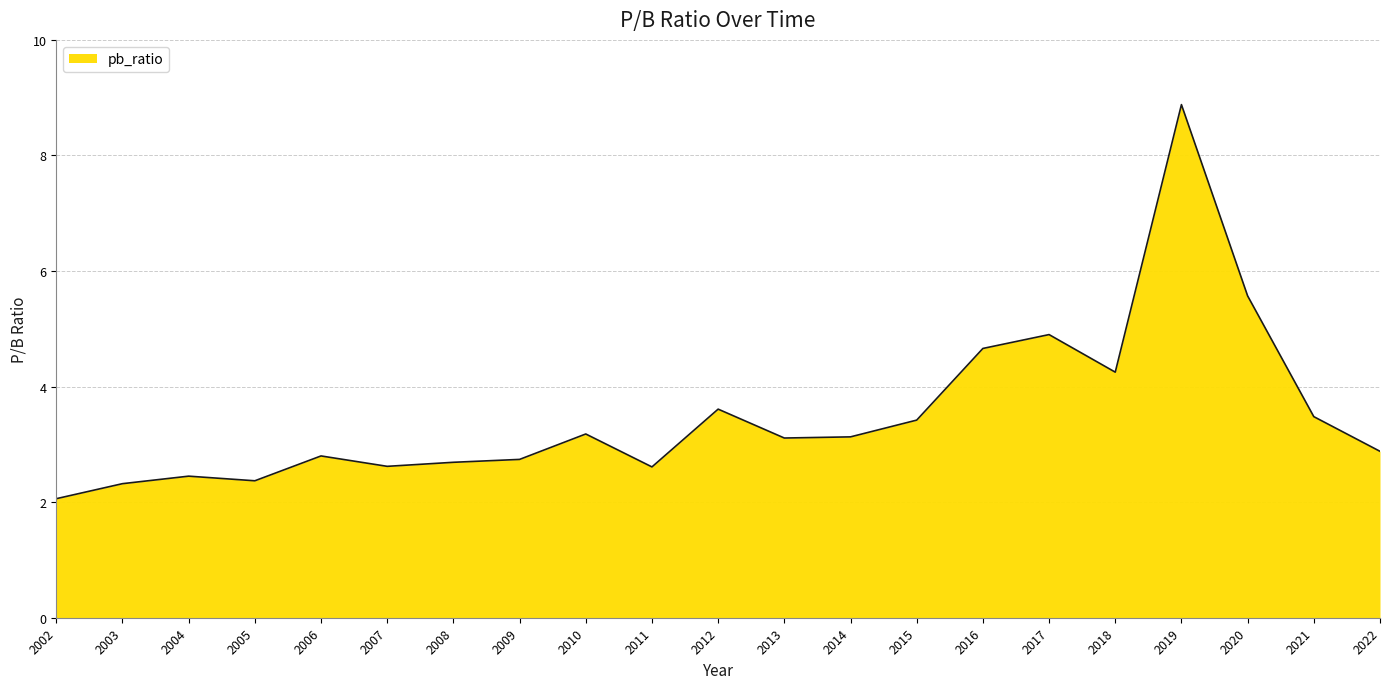

True or false: the data shows 1.0 at 2006.

False